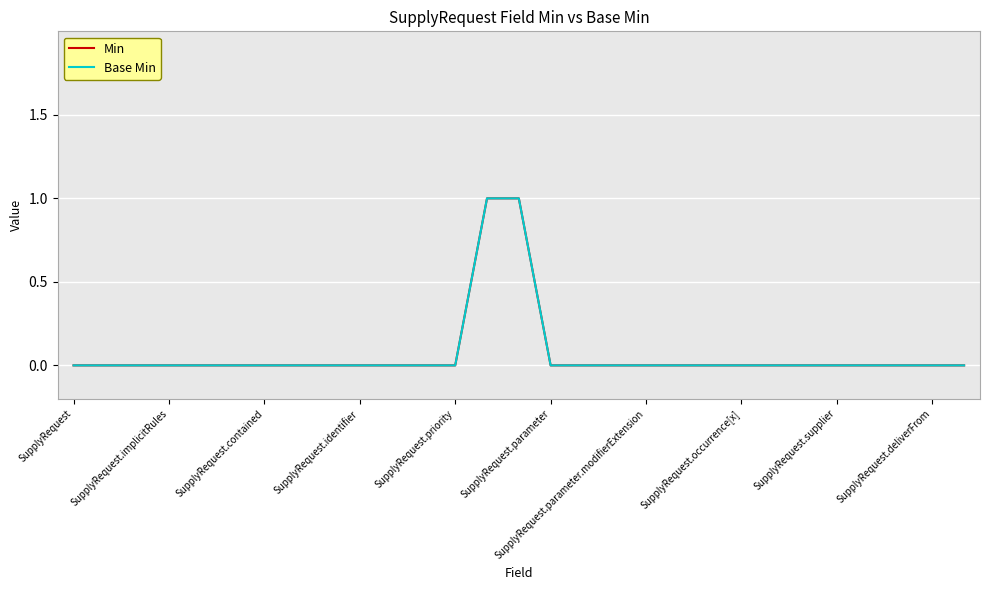

Does the chart have visible grid lines?

Yes